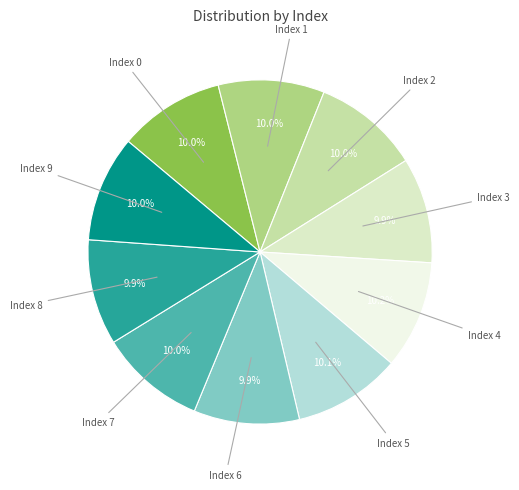

What is the total percentage of Index 0 and Index 8?

19.9%